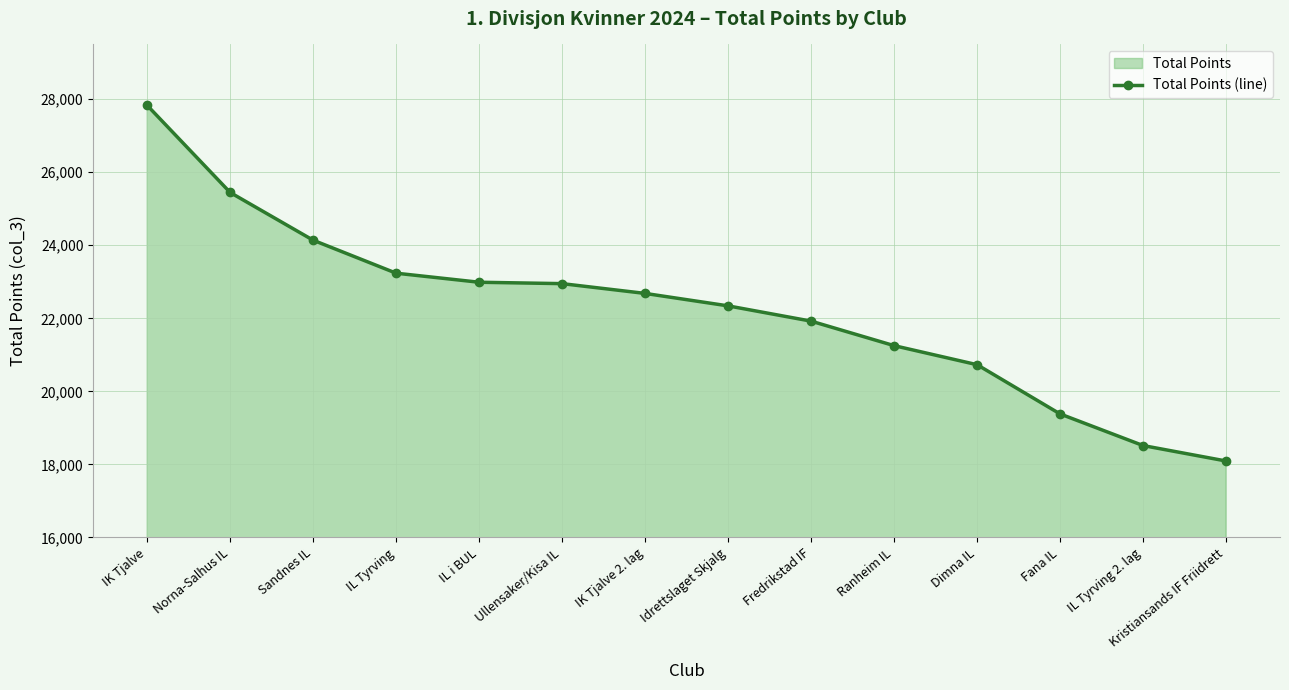

The chart shows a value of 40874 at IL i BUL. True or false?

False